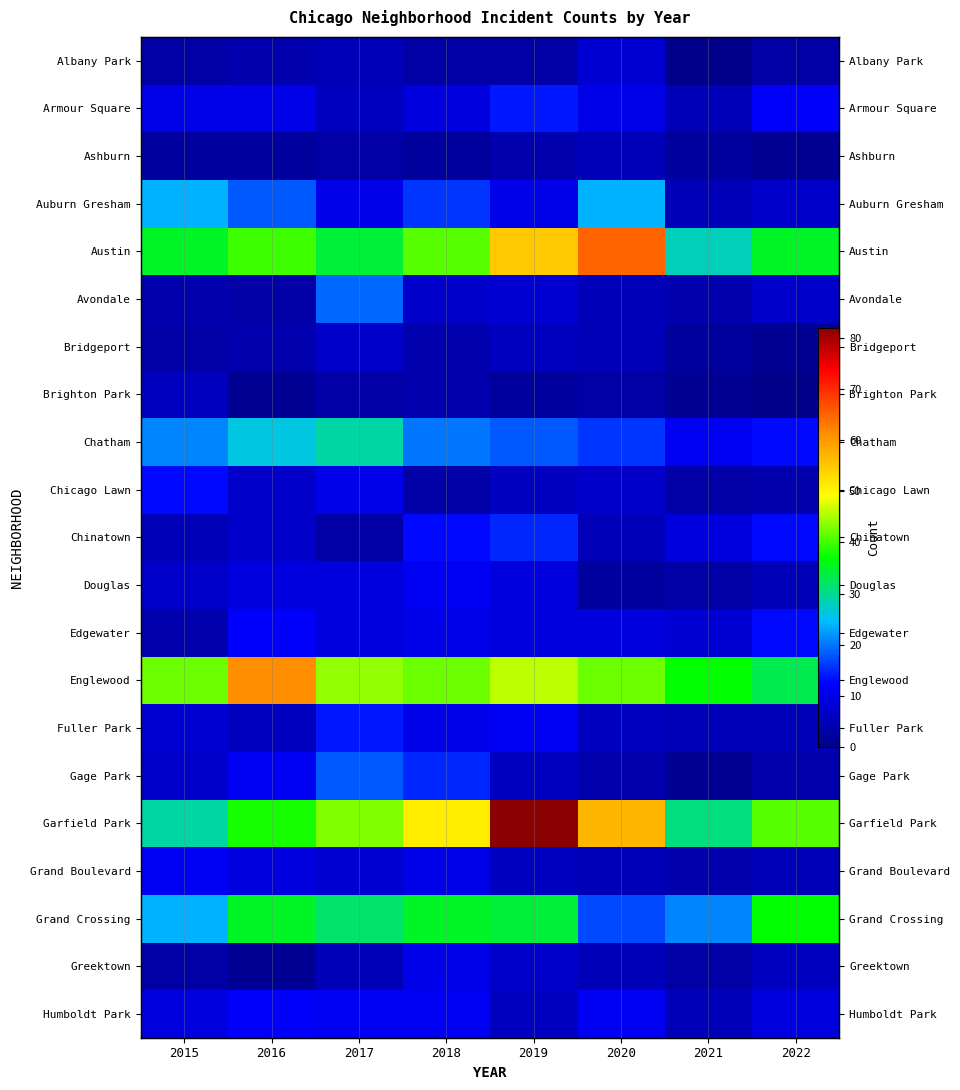

True or false: Greektown has a value of 7 at 2019.

True